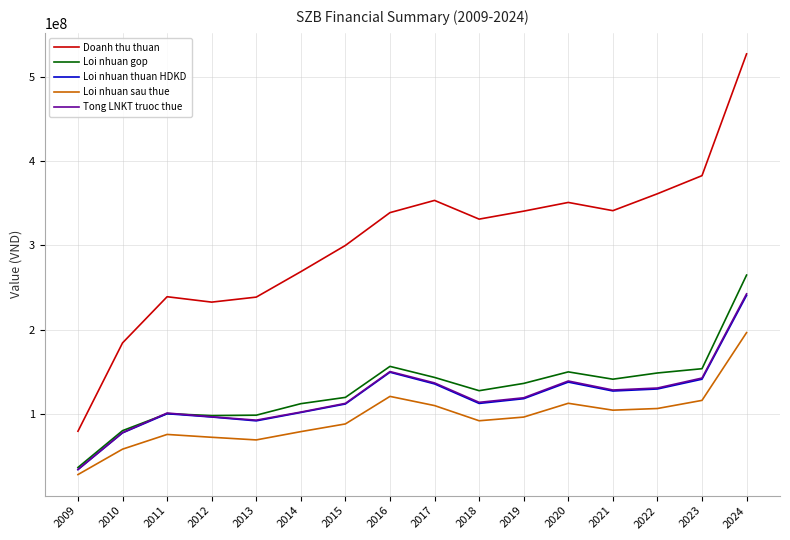

What is the difference between the Doanh thu thuan values at 2012 and 2013?

5937317